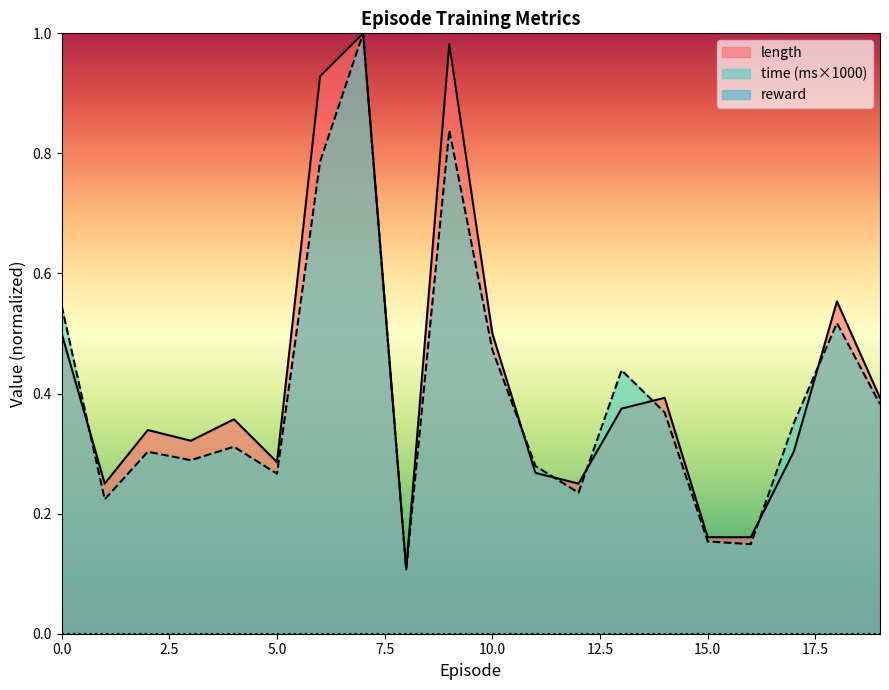

Between 10 and 5, which is larger?

10